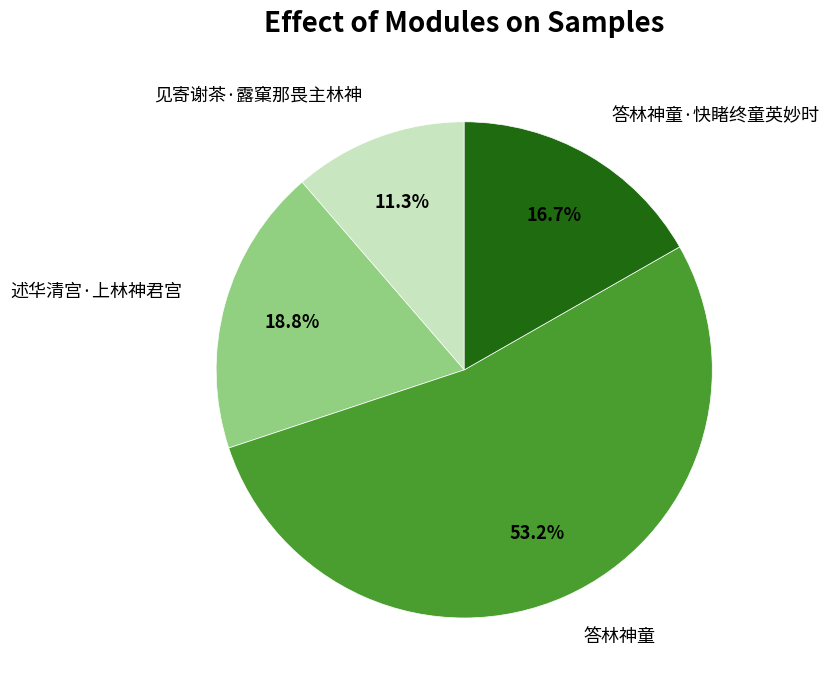

Rank the categories by value from lowest to highest.

见寄谢茶·露窠那畏主林神, 答林神童·快睹终童英妙时, 述华清宫·上林神君宫, 答林神童